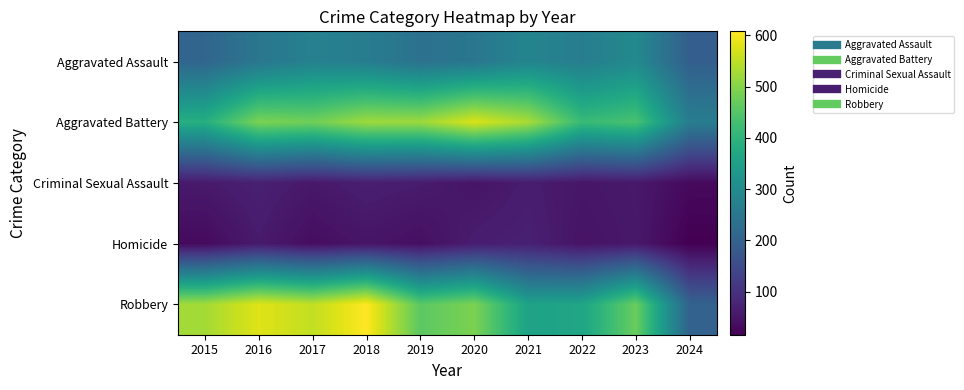

Which category has the lowest value across all series?

2024